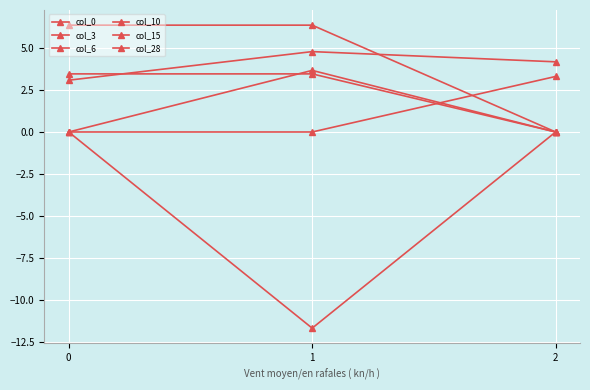

How many values in the col_15 series exceed 6?

2